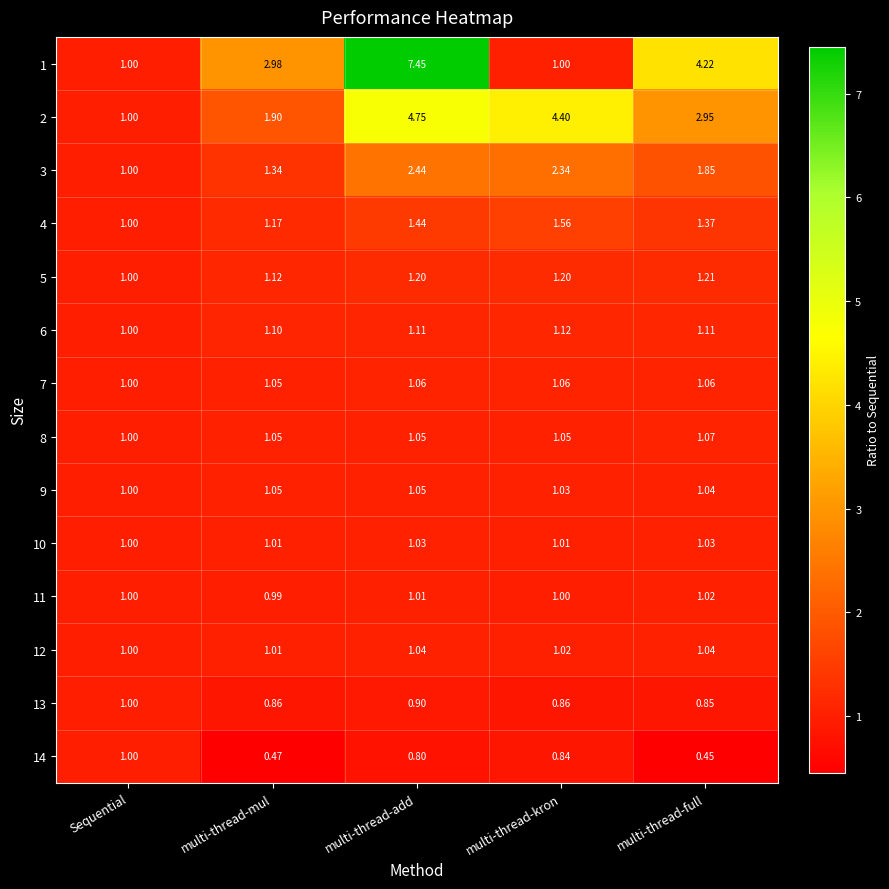

Is the value of 3 at multi-thread-add greater than the value of 11 at multi-thread-kron?

Yes